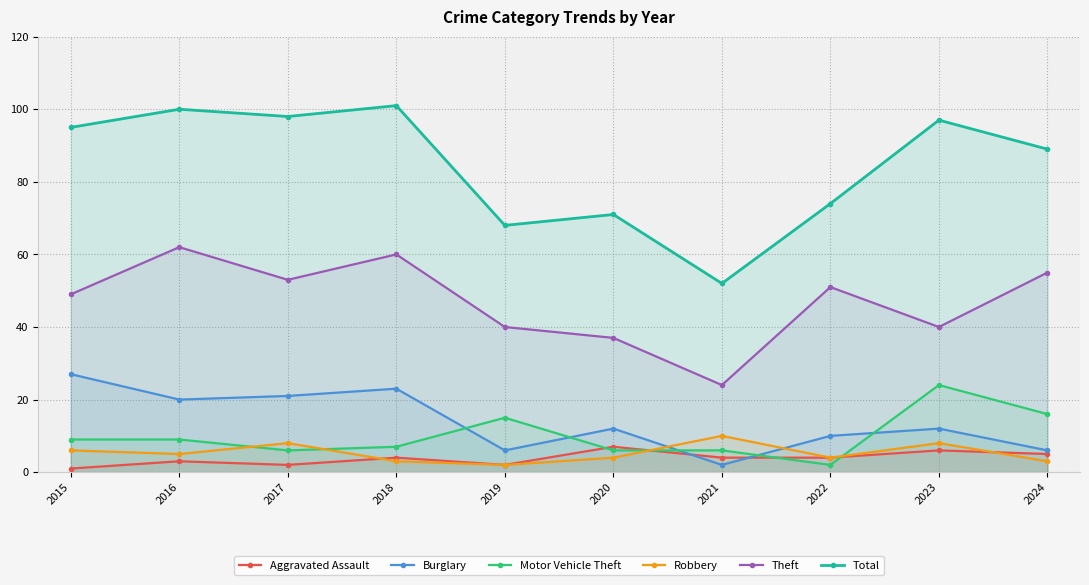

The Motor Vehicle Theft series shows 11 at 2017. True or false?

False